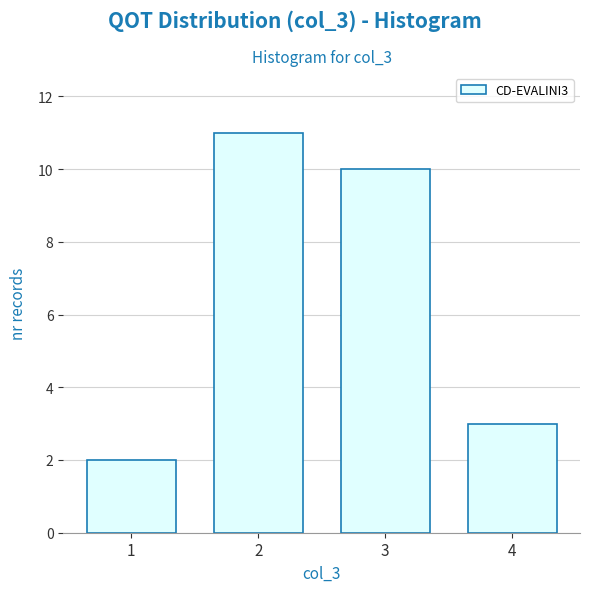

Reading left to right, list all the values displayed in this chart.

2	11	10	3